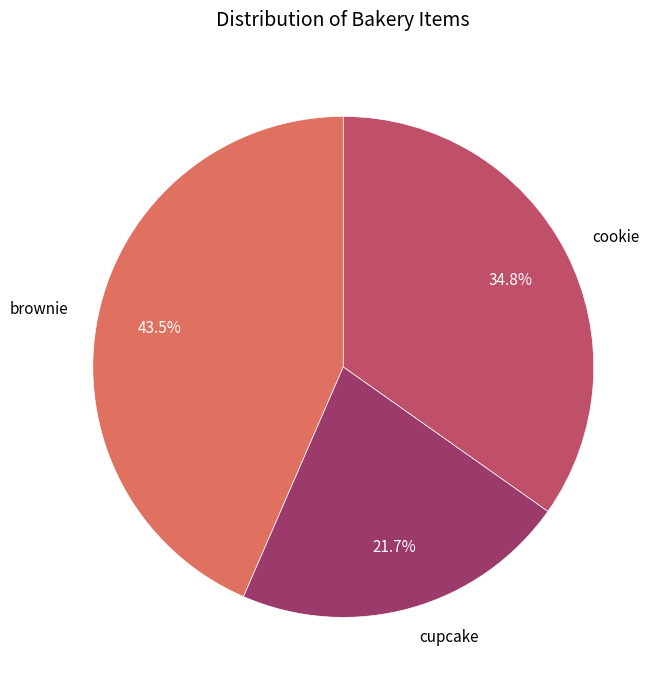

Count the number of slices in the pie.

3